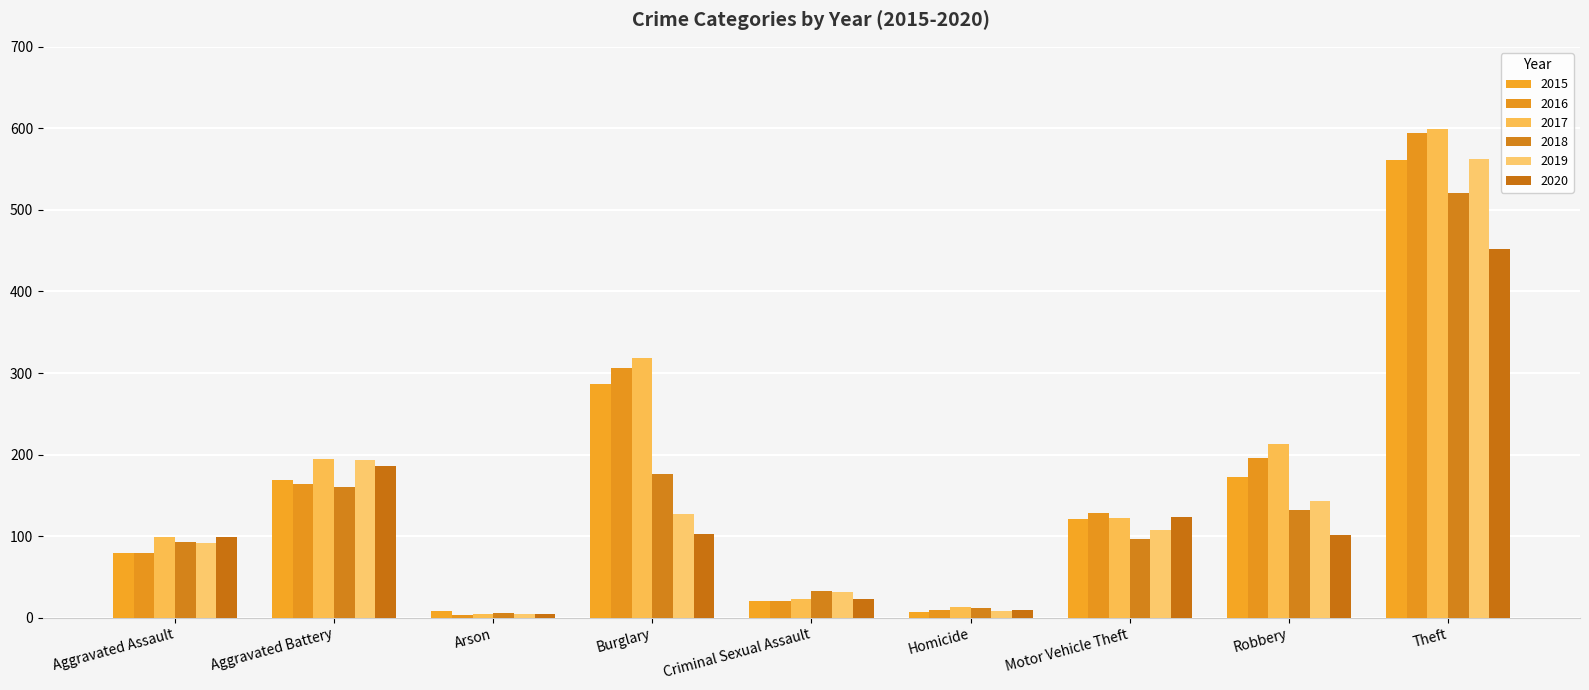

Which series has the widest spread of values?

2017